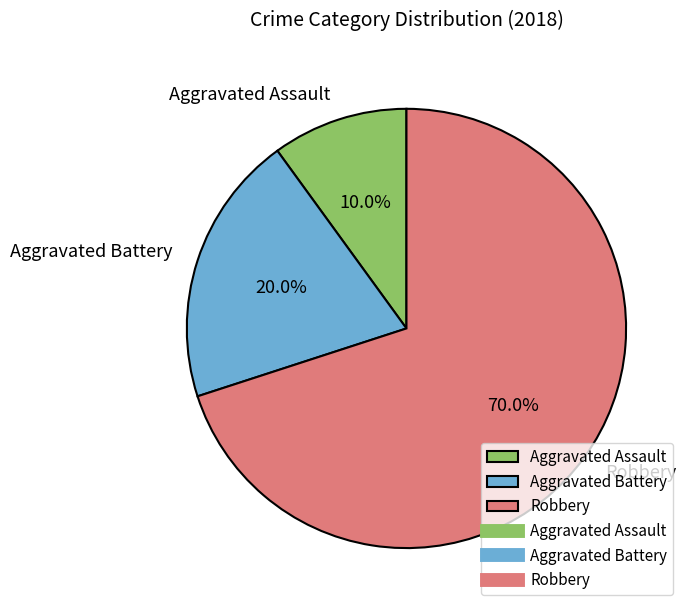

Which slice is the smallest?

Aggravated Assault